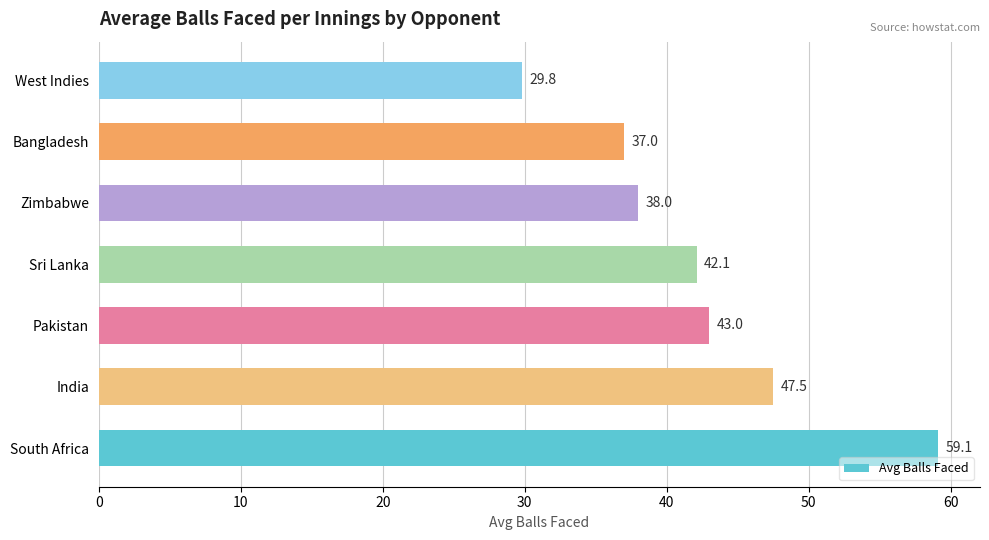

Where is the data nearest to the value 44?

Pakistan